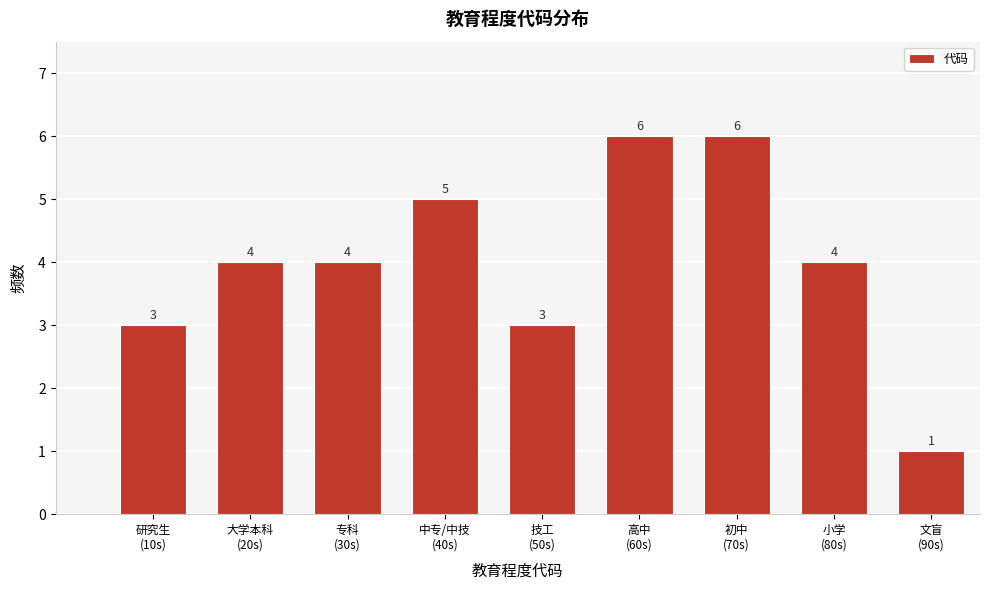

Reading left to right, what are all the values shown in this chart?

3	4	4	5	3	6	6	4	1